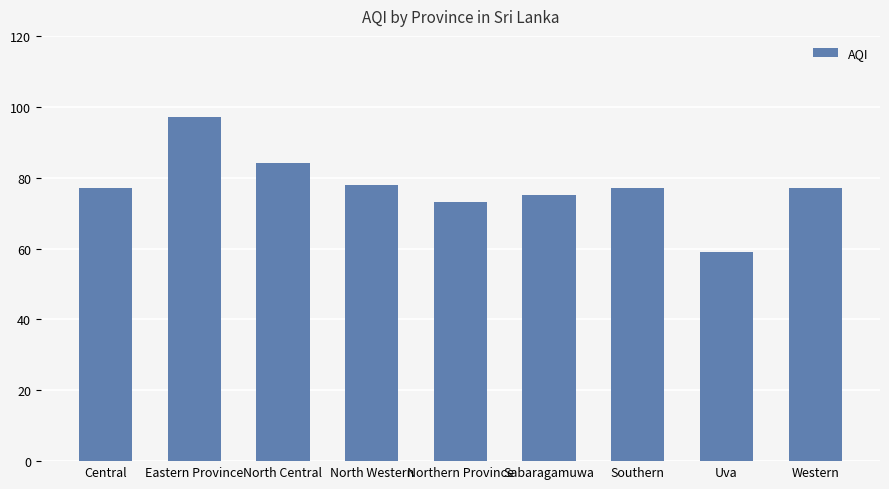

The chart shows a value of 59 at Uva. True or false?

True